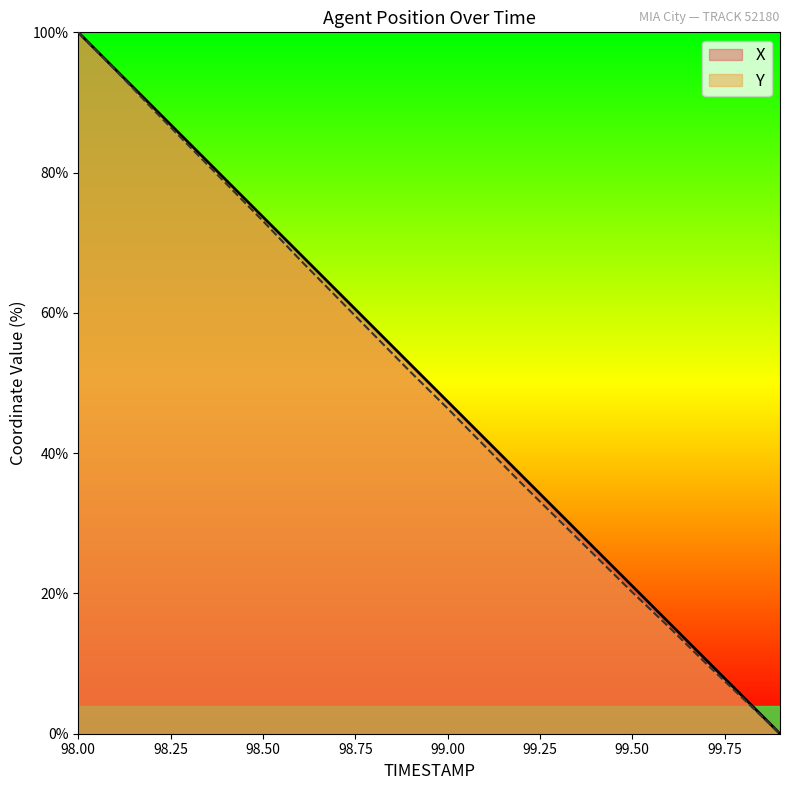

Between 99.1 and 99.6, which series saw the biggest shift?

X